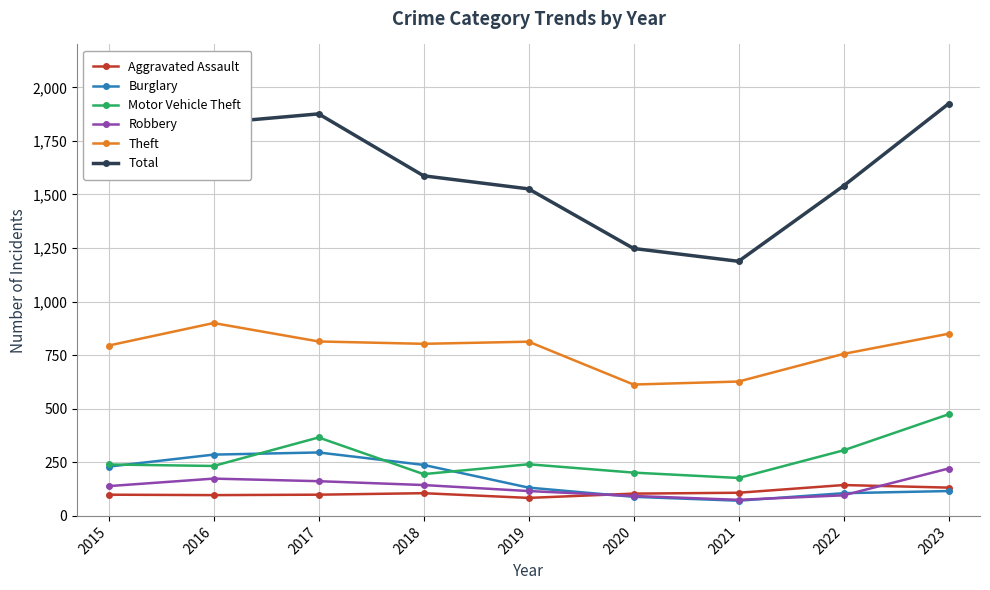

What is the minimum value for Burglary?

71